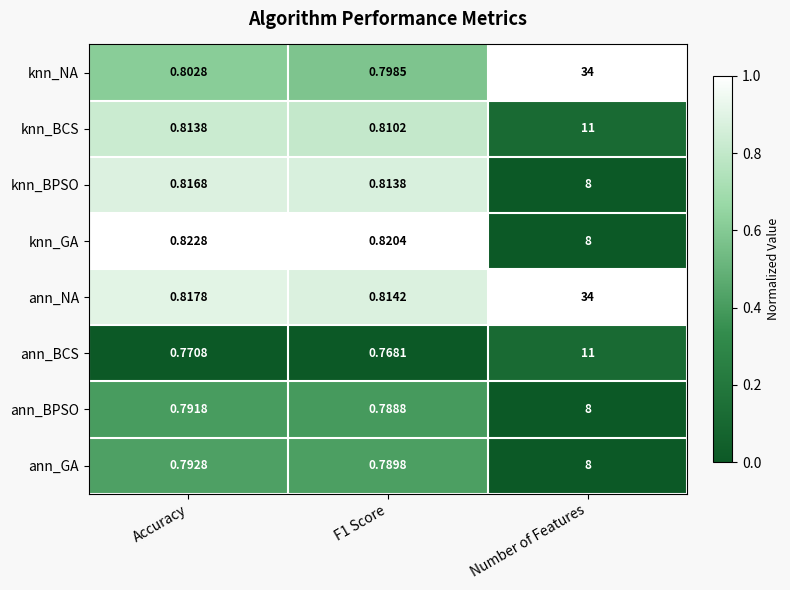

Count the number of data series in this chart.

8